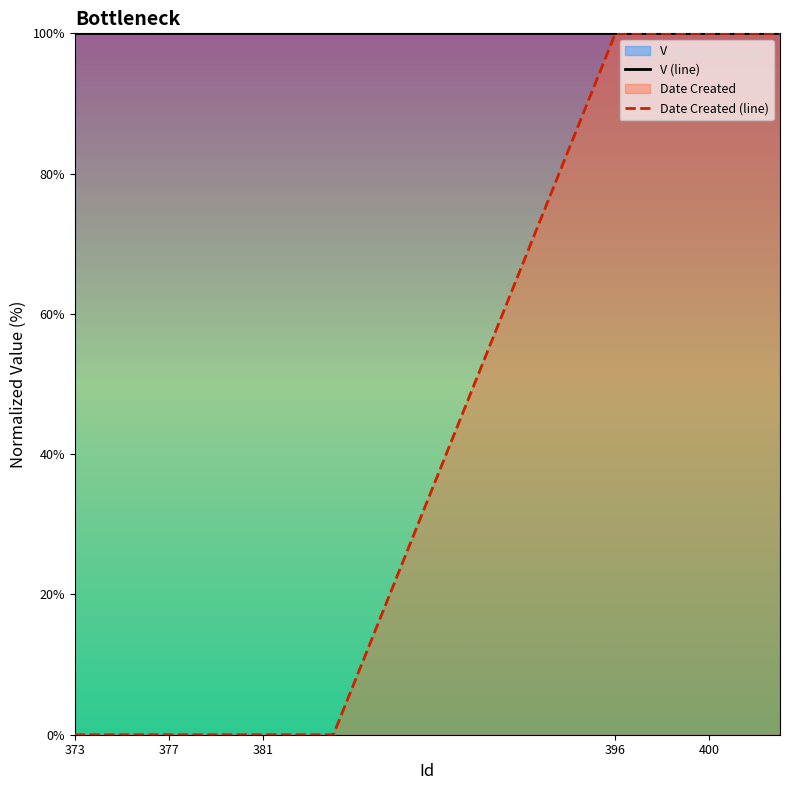

Reading left to right, transcribe all the data shown in this chart.

V (line): 100.0	100.0	100.0	100.0	100.0	100.0	100.0	100.0	100.0	100.0	100.0	100.0	100.0	100.0	100.0	100.0	100.0	100.0	100.0	100.0
Date Created (line): 0.0	0.0	0.0	0.0	0.0	0.0	0.0	0.0	0.0	0.0	0.0	0.0	100.0	100.0	100.0	100.0	100.0	100.0	100.0	100.0